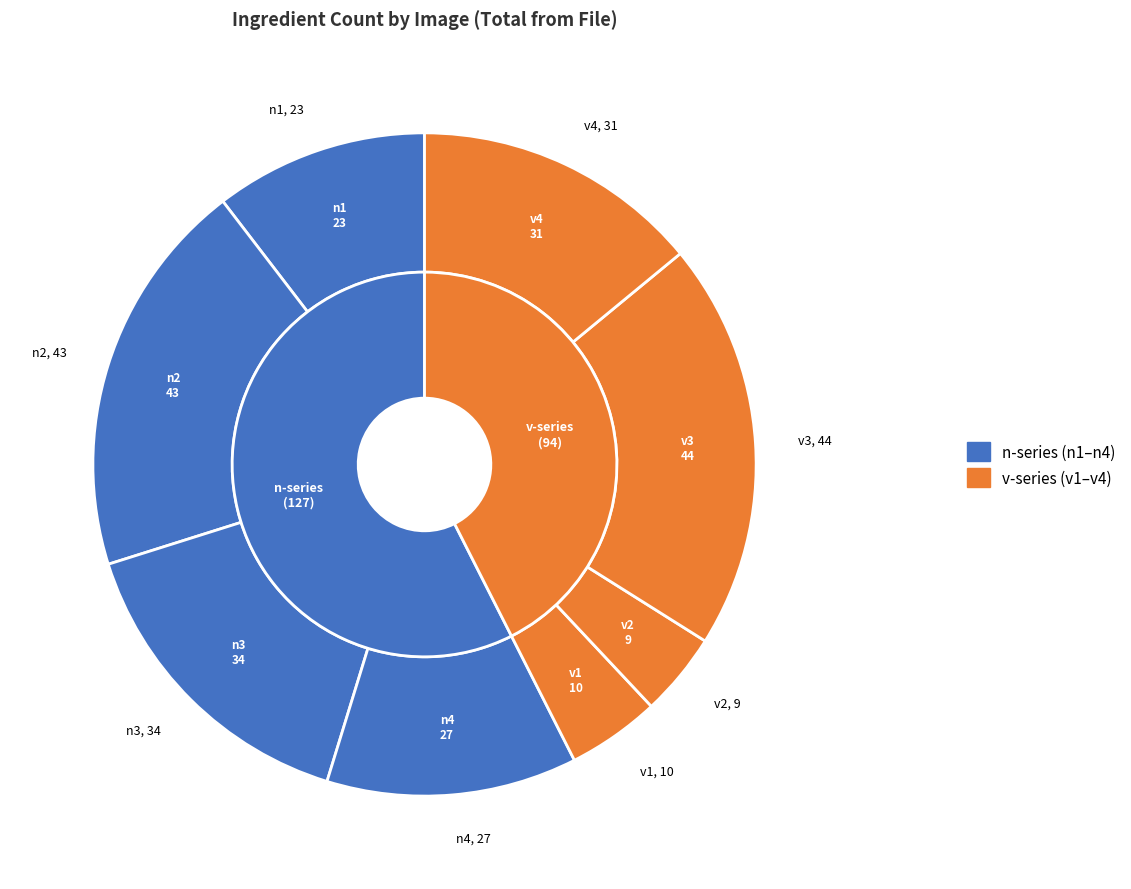

To the nearest percent, what is the average slice percentage?

12%